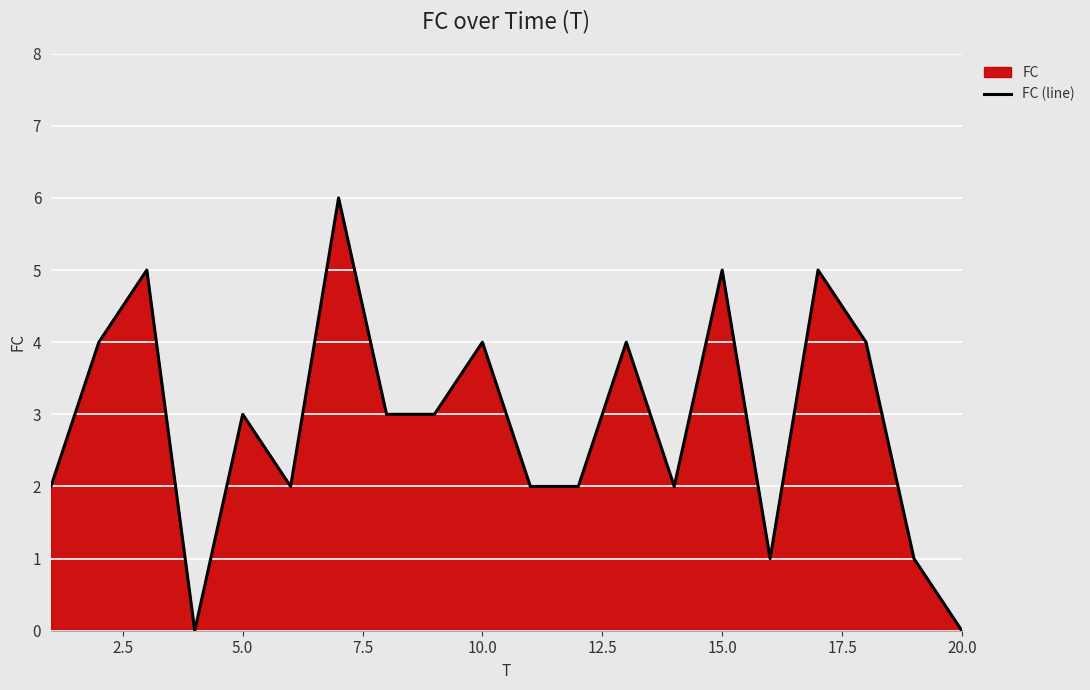

How many lines are shown in the chart?

1